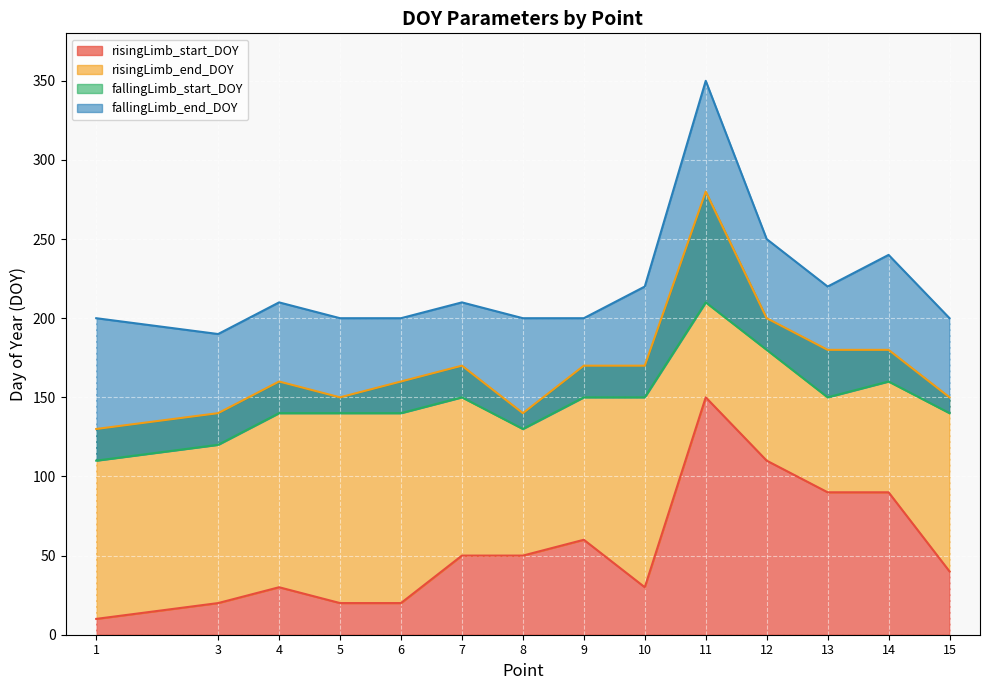

How many interior local valleys does the fallingLimb_start_DOY series have?

2